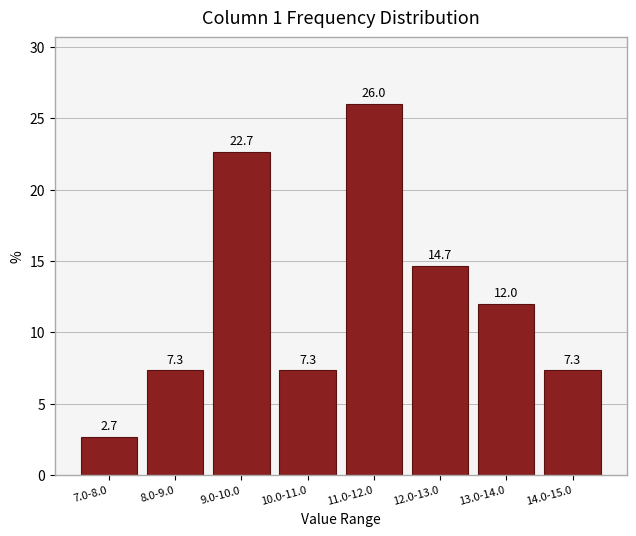

Reading left to right, extract all data points from this chart.

7.0-8.0=2.7	8.0-9.0=7.3	9.0-10.0=22.7	10.0-11.0=7.3	11.0-12.0=26.0	12.0-13.0=14.7	13.0-14.0=12.0	14.0-15.0=7.3